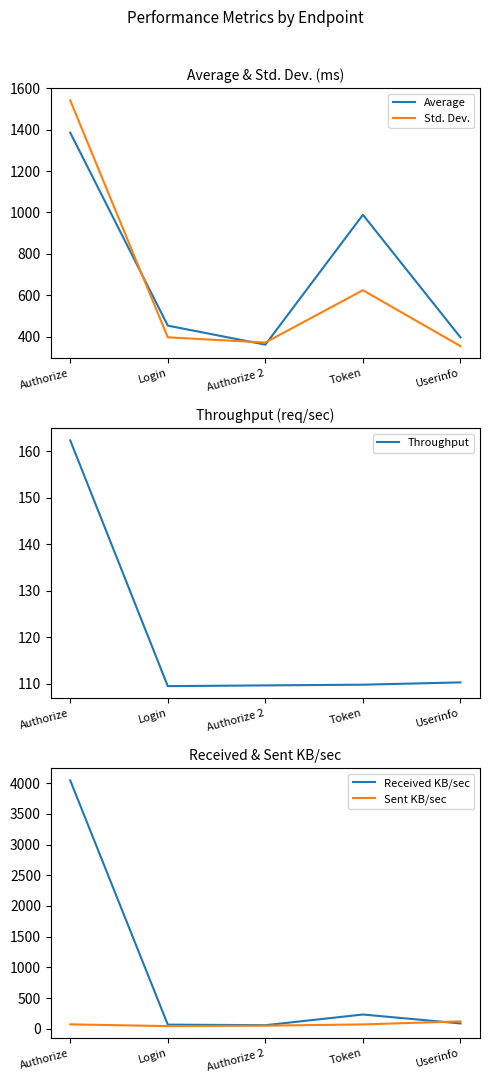

Count the number of data series in this chart.

5